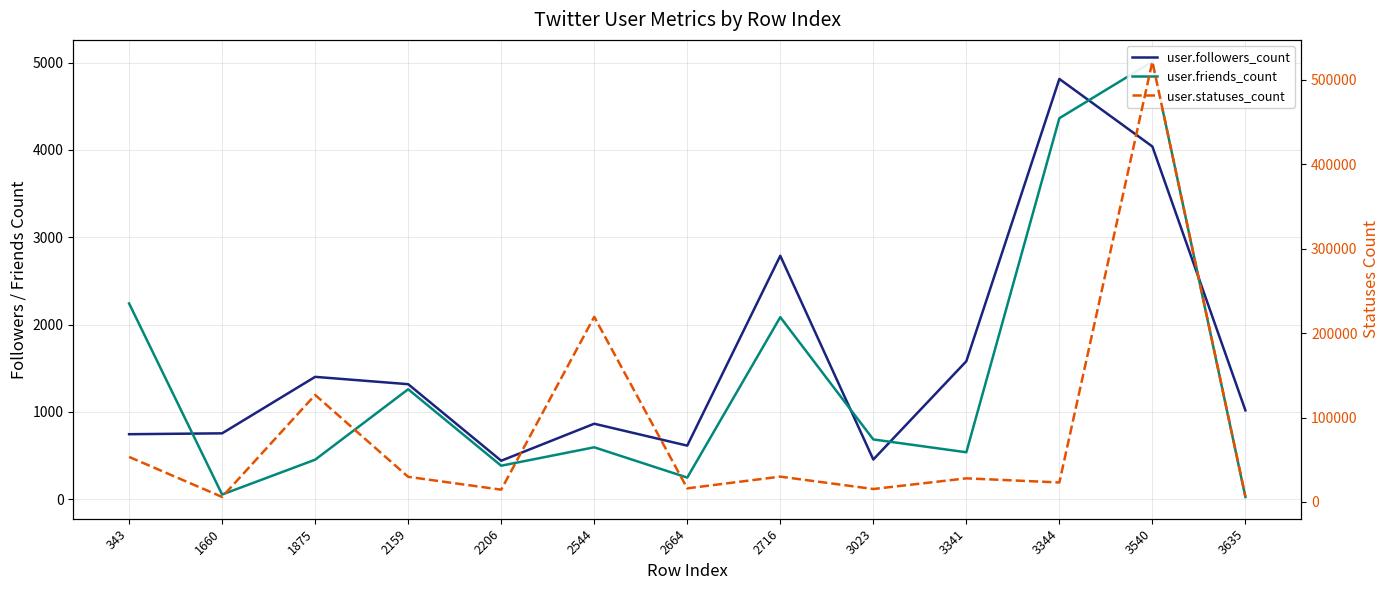

What is the average value of the user.friends_count series?

1380